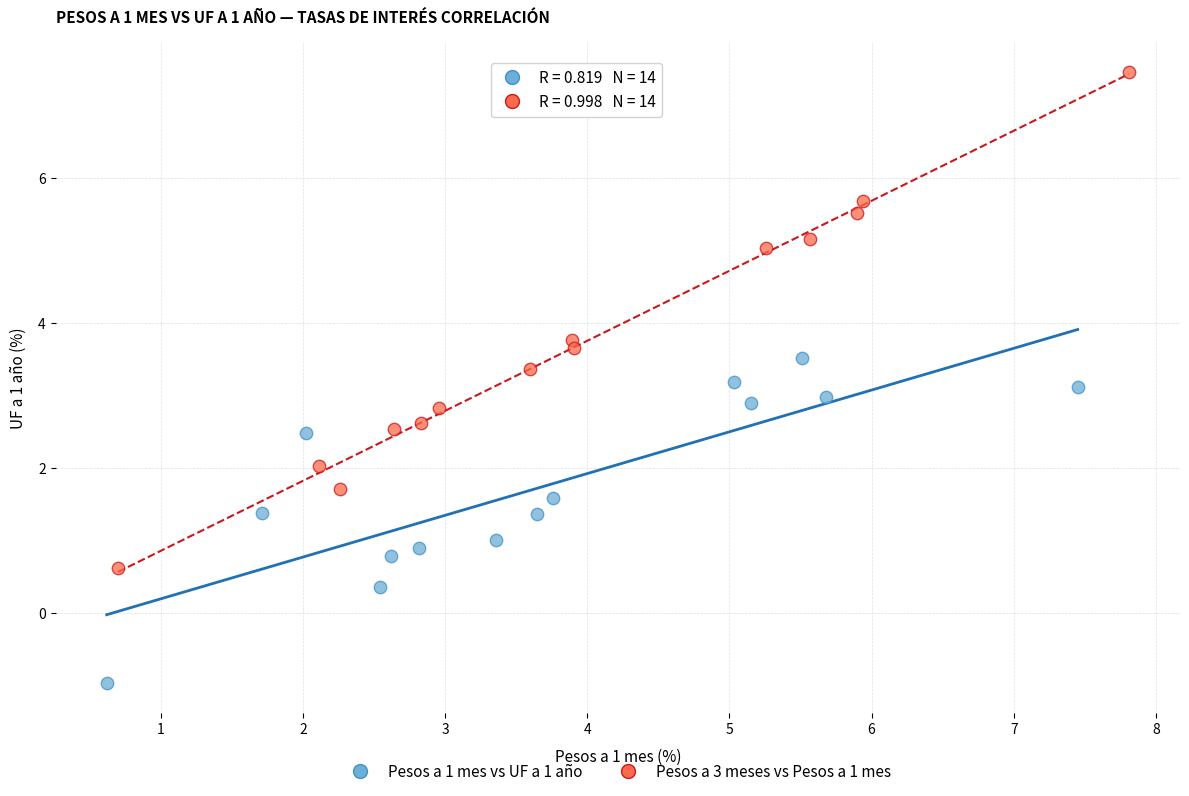

Which series reaches the maximum Y coordinate?

Pesos a 3 meses vs Pesos a 1 mes